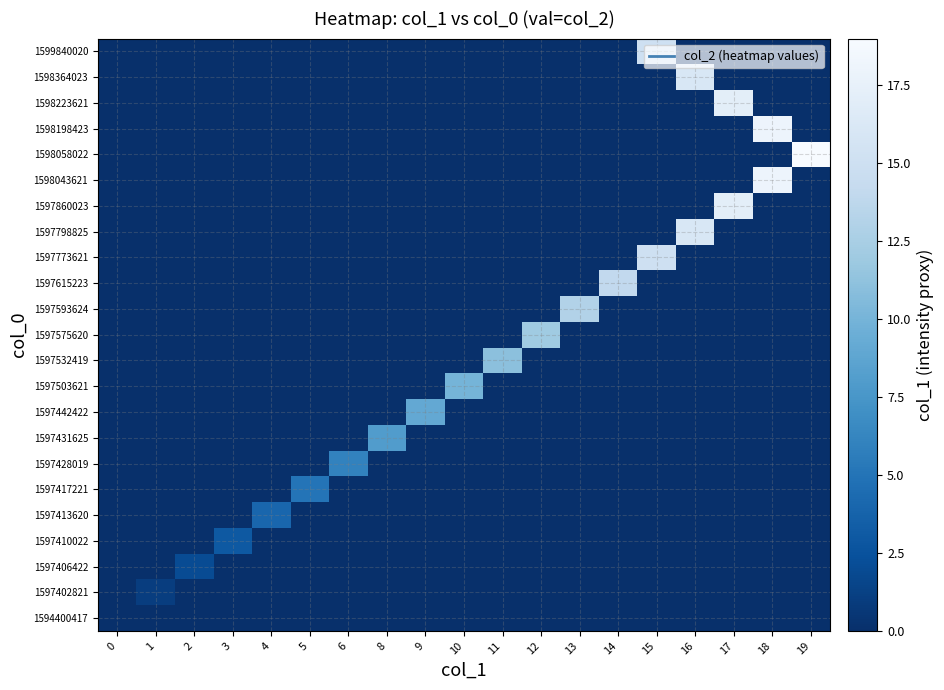

Which has a higher value, 17 or 12?

17